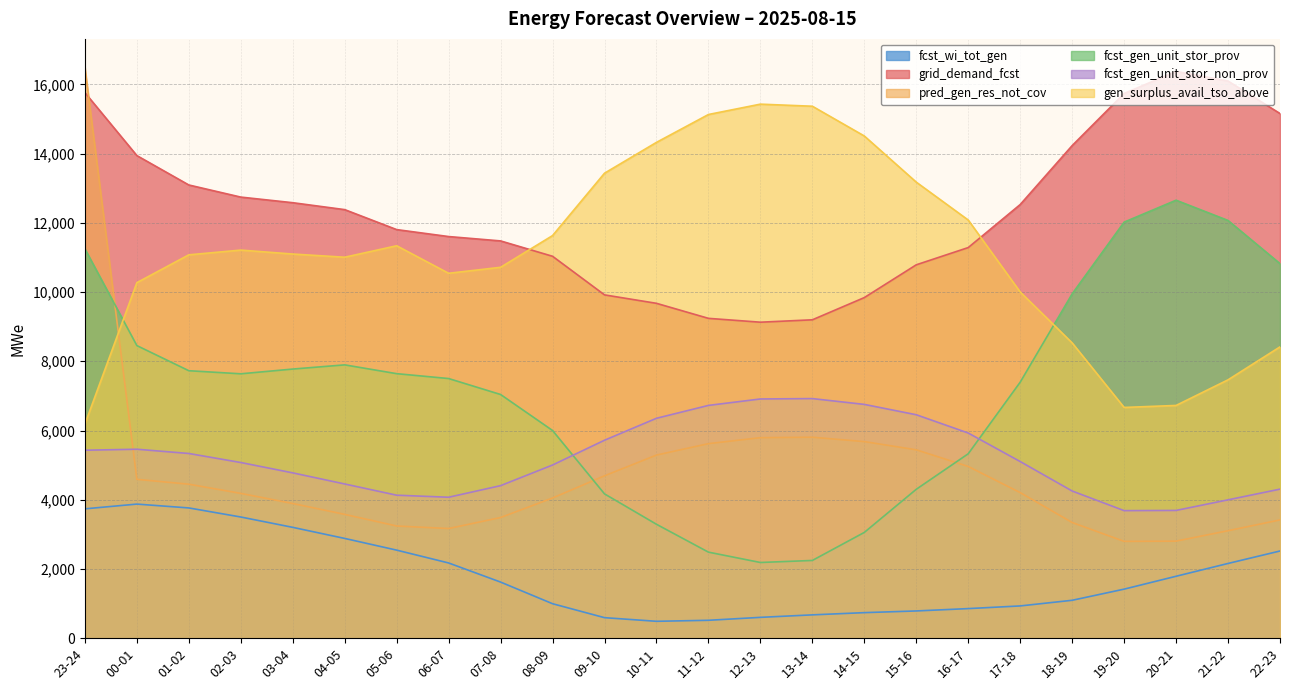

The value of fcst_gen_unit_stor_non_prov at 00-01 is 5459. True or false?

True